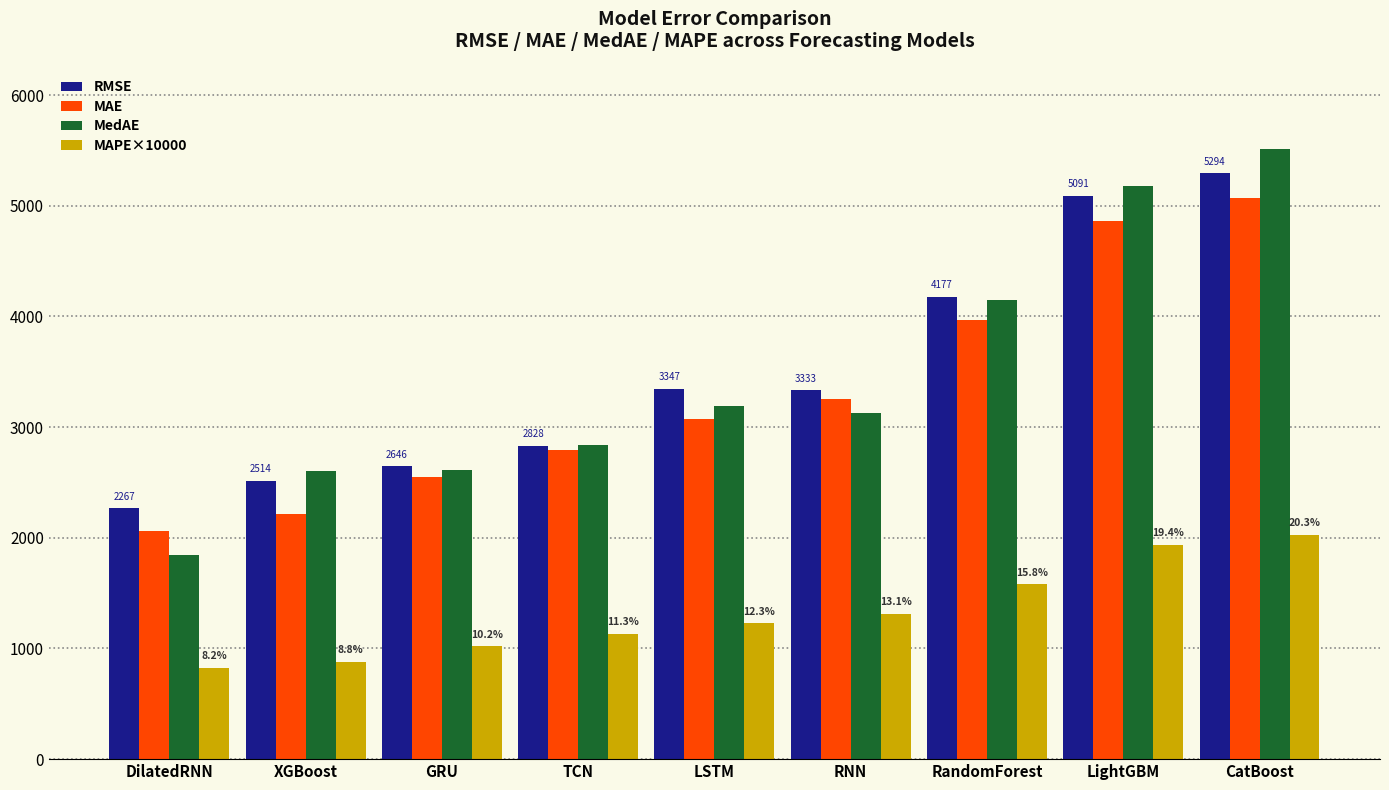

The MedAE series shows 1757.0 at LightGBM. True or false?

False